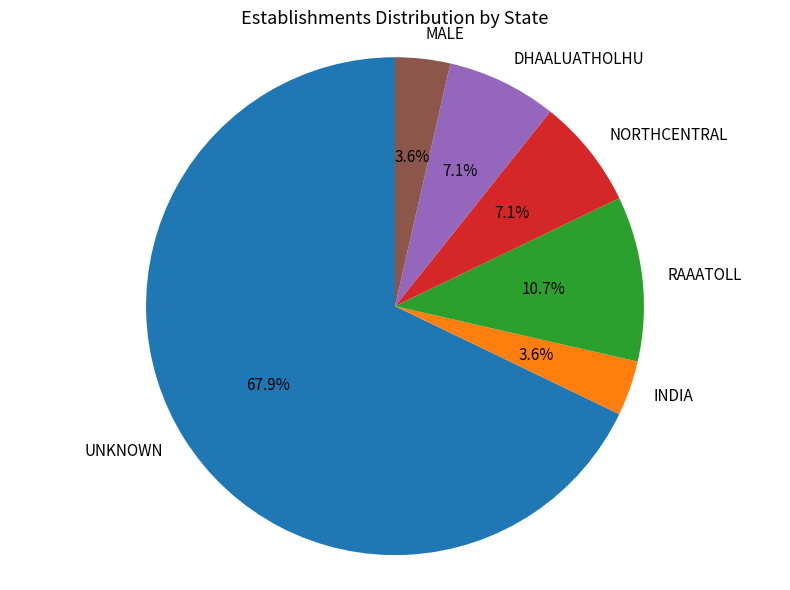

What is the largest slice in the pie chart?

UNKNOWN